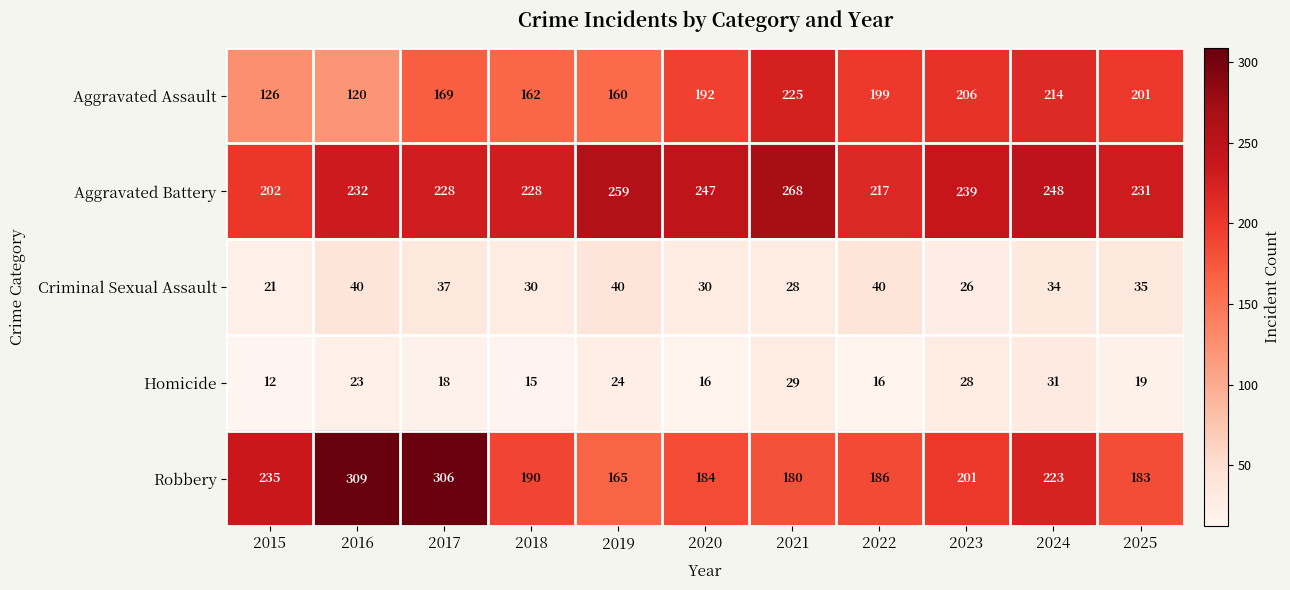

What is the total value across all series at 2019?

648